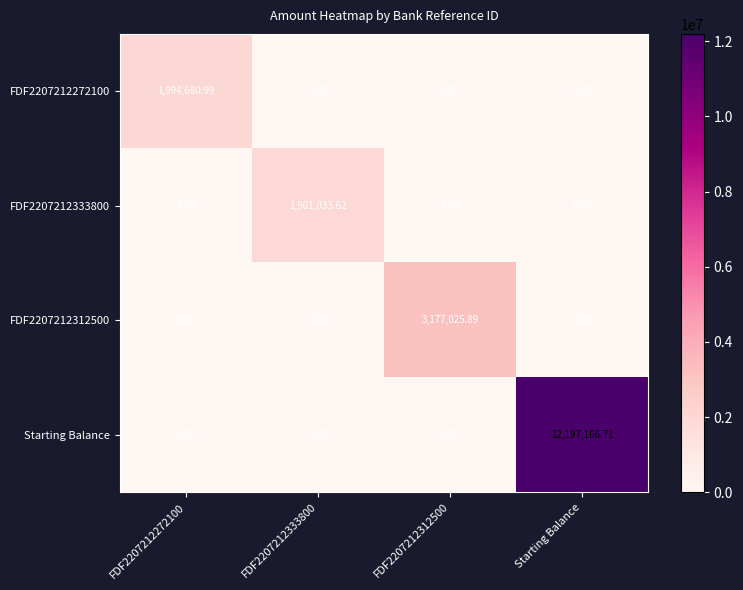

Which series has the largest total across all categories?

Starting Balance